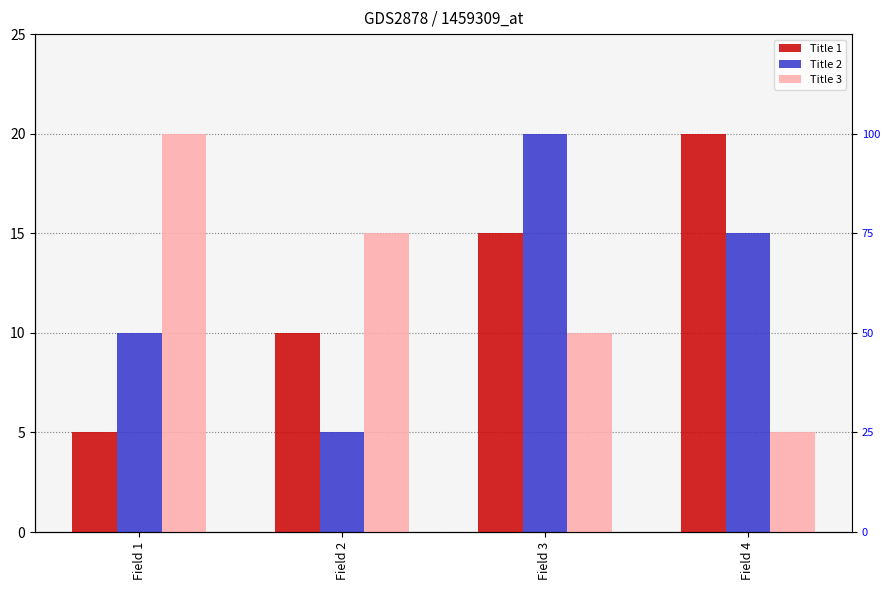

True or false: Title 2 has a value of 20 at Field 3.

True